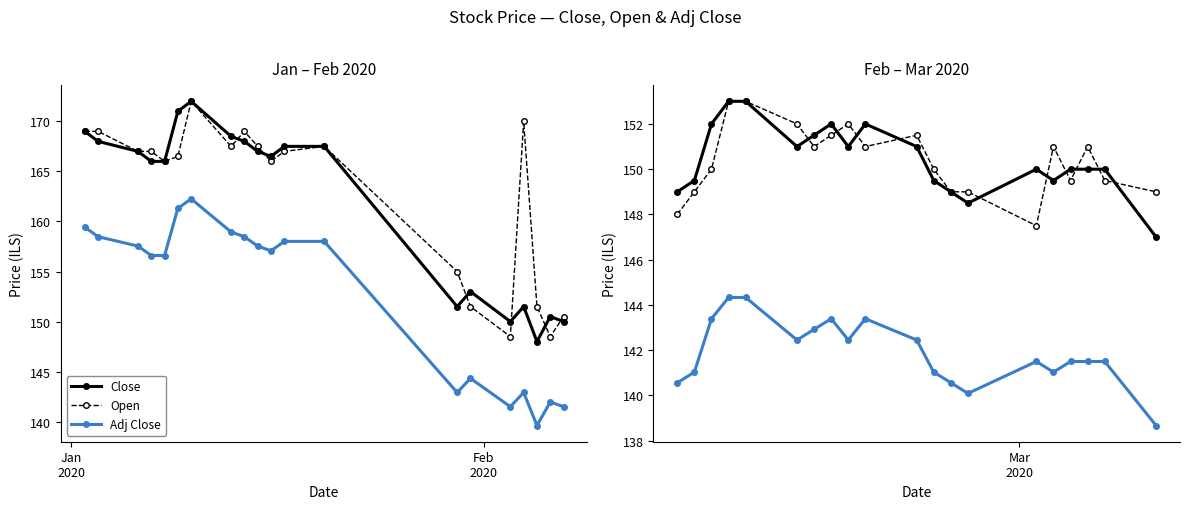

List the series in order of their peak value, highest first.

Close, Open, Adj Close